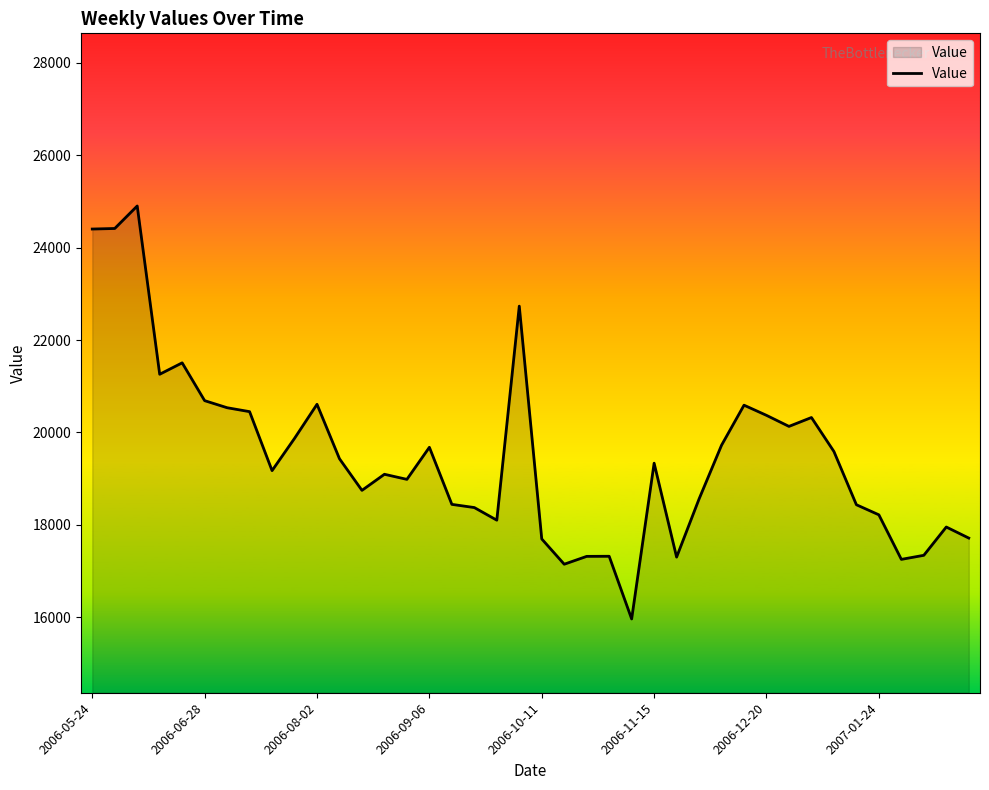

What is the minimum value shown in the chart?

15966